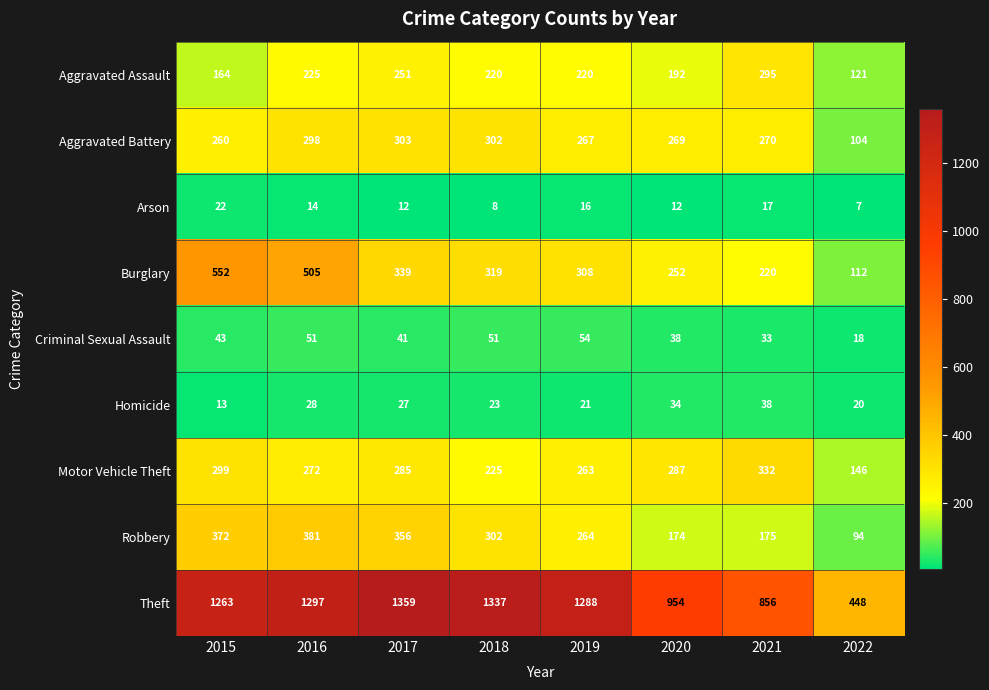

Which series changed the most between 2017 and 2020?

Theft